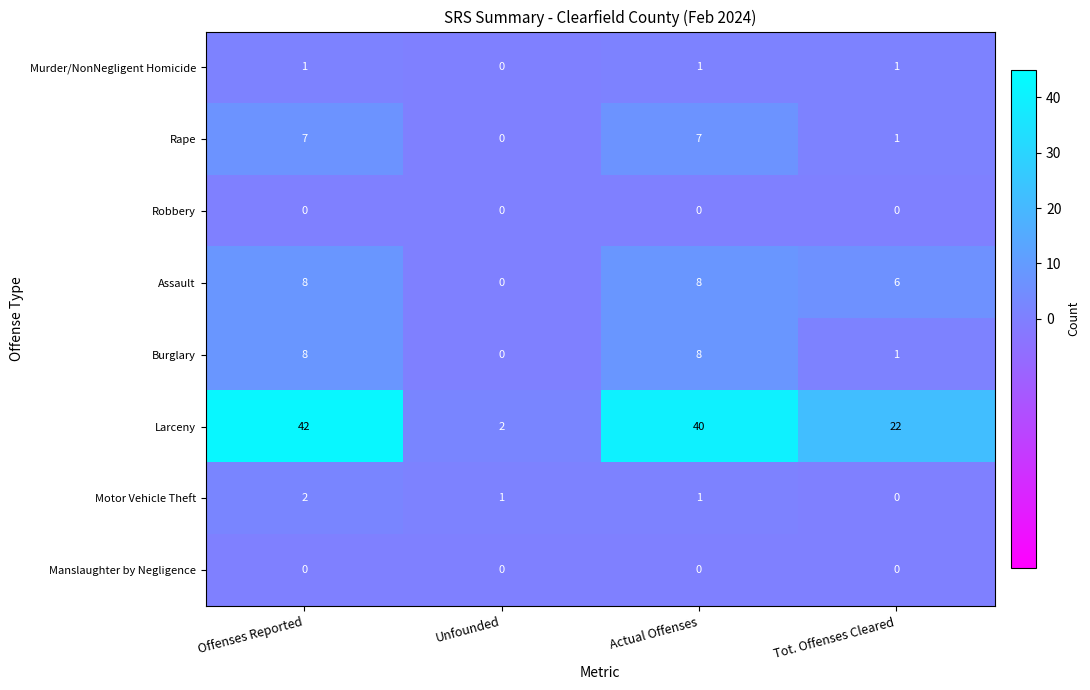

Which series changed the most between Offenses Reported and Tot. Offenses Cleared?

Larceny